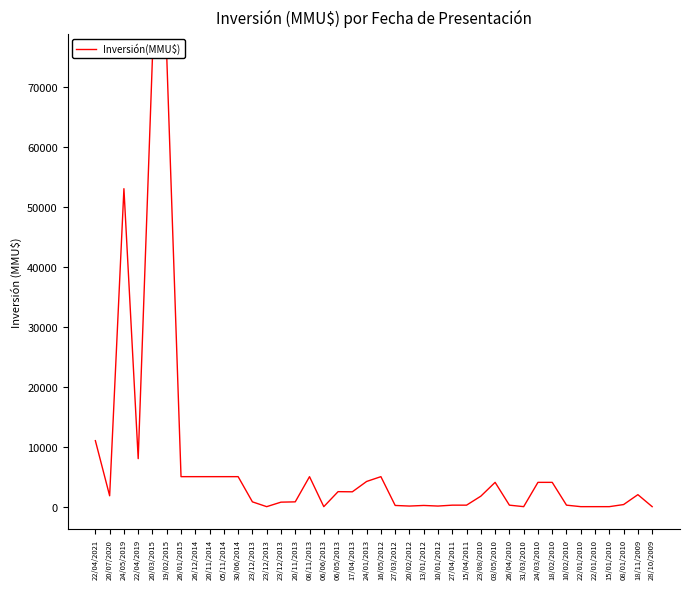

What is the difference between the values at 31/03/2010 and 18/11/2009?

2000